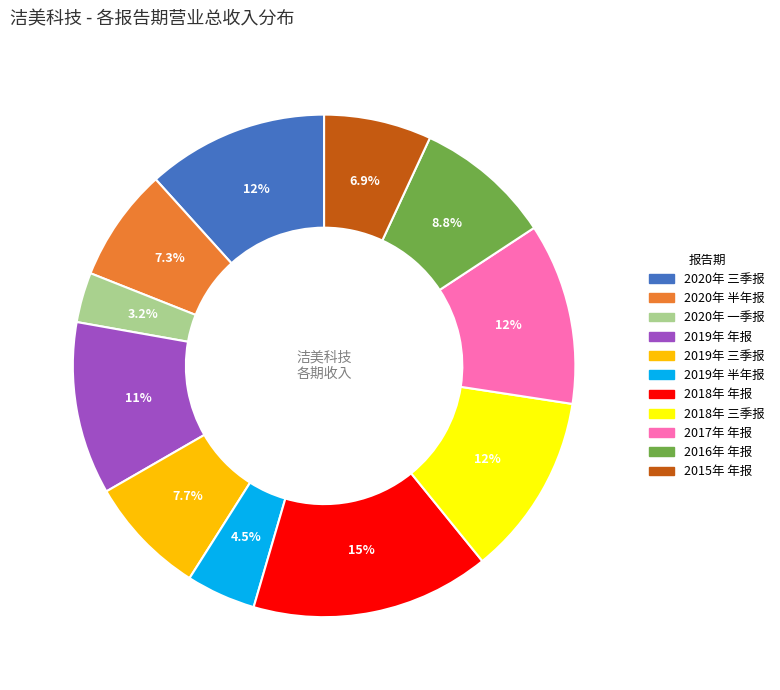

Does 2019年 三季报 account for over 50% of the chart?

No